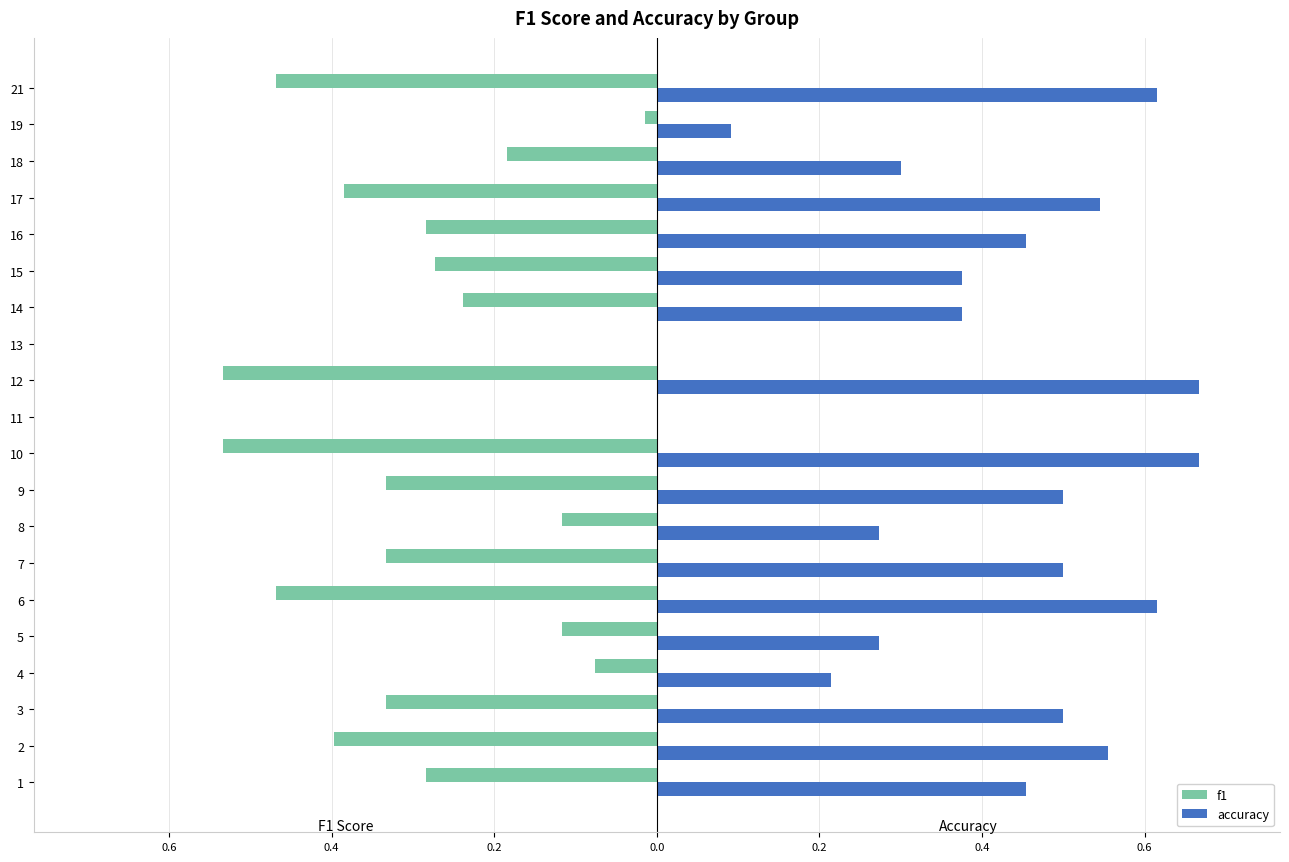

What is the value of the accuracy bar at the 16th from the left?

0.5